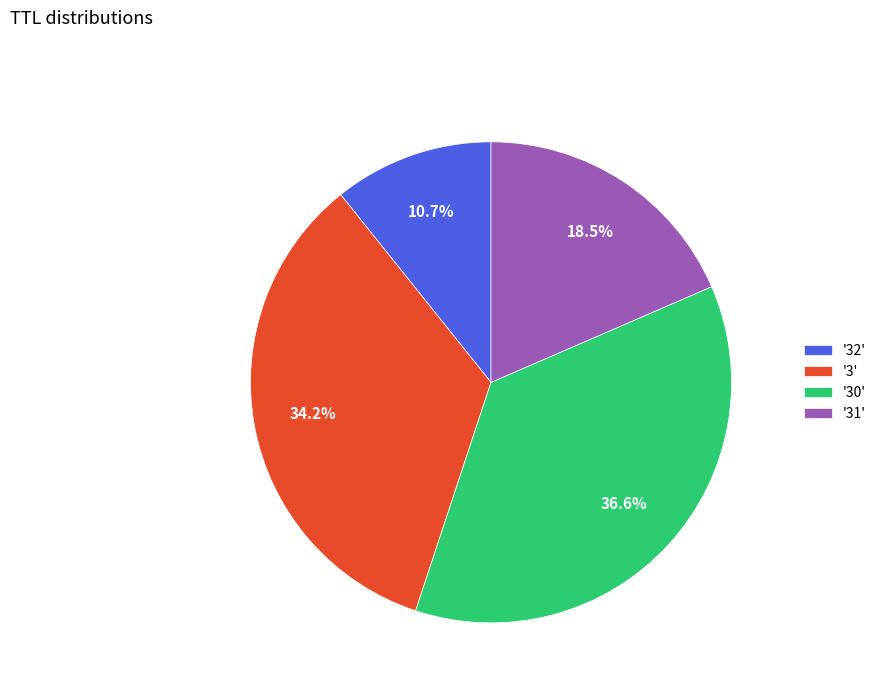

Rank the categories by value from lowest to highest.

'32', '31', '3', '30'